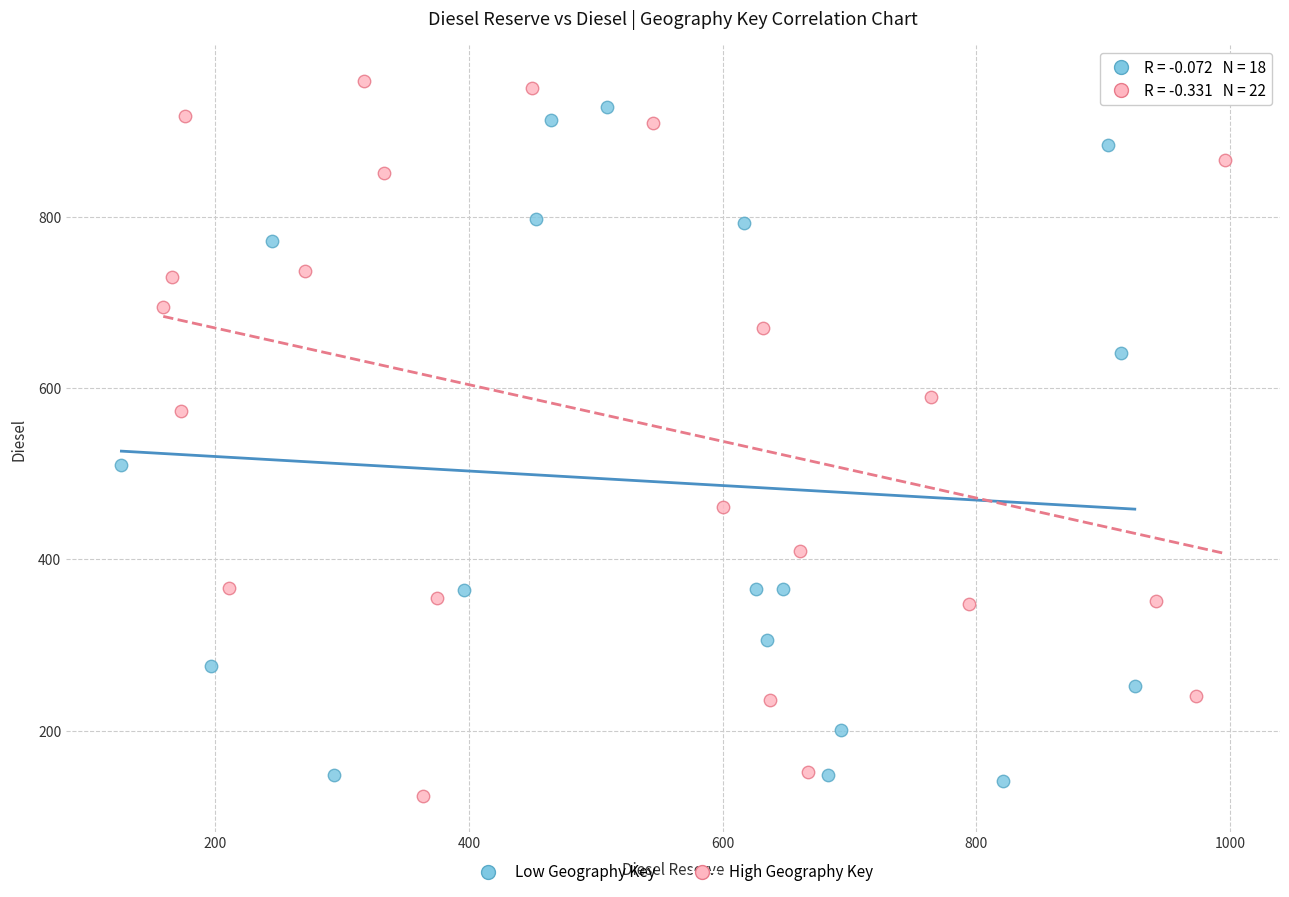

Which series has the largest Y range (max minus min)?

High Geography Key